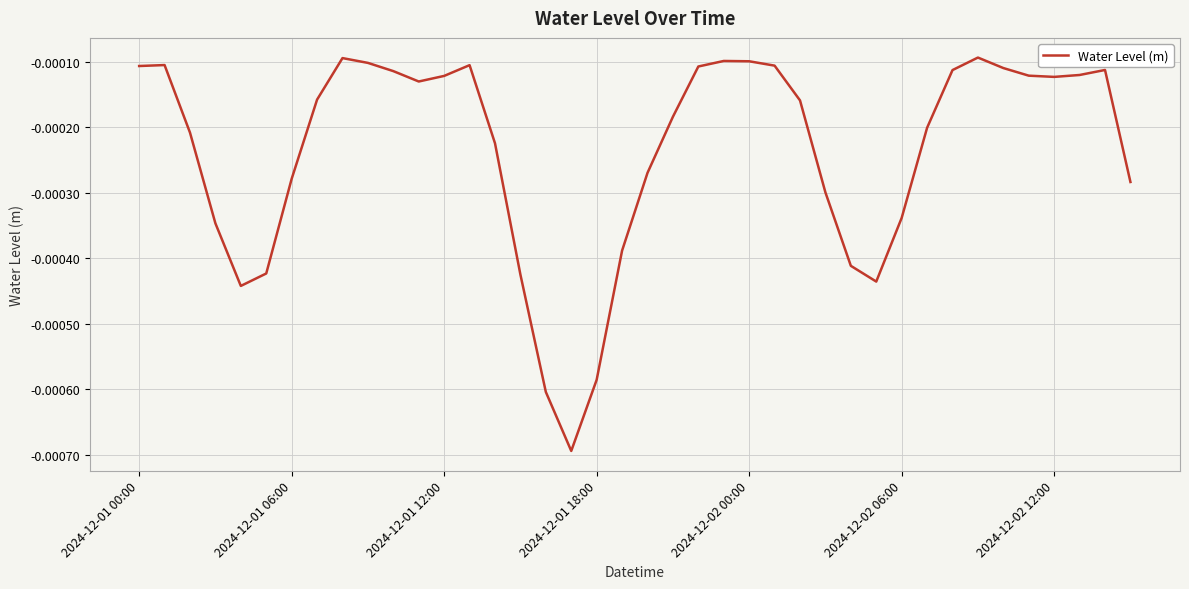

Is this an area chart (filled region under the line)?

No